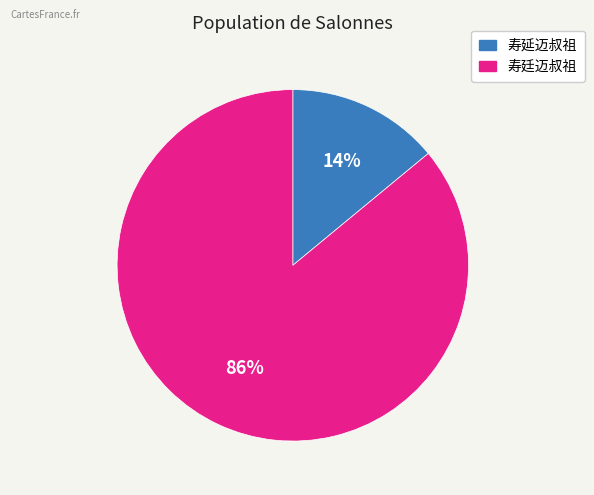

The 寿廷迈叔祖 slice represents 78% of the pie. True or false?

False